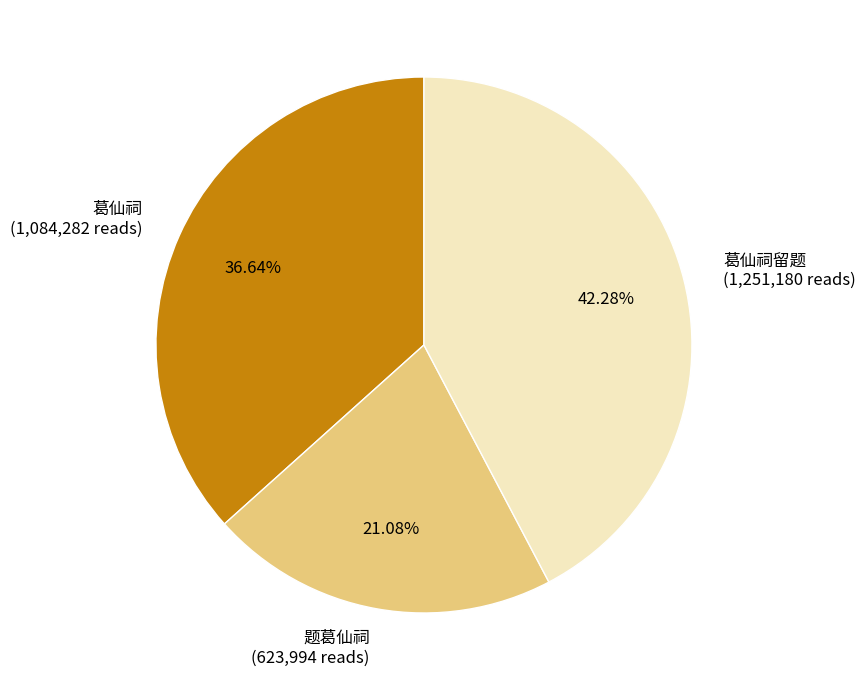

Approximately how many times larger is the value at 题葛仙祠 (623,994 reads) compared to 葛仙祠 (1,084,282 reads)?

0.6